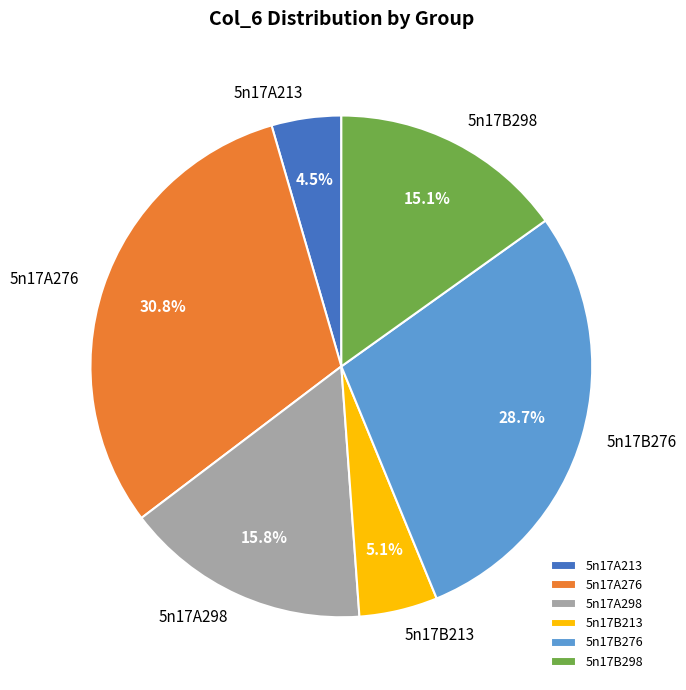

To the nearest percent, what is the difference between the 5n17B298 and 5n17B276 slice percentages?

14%